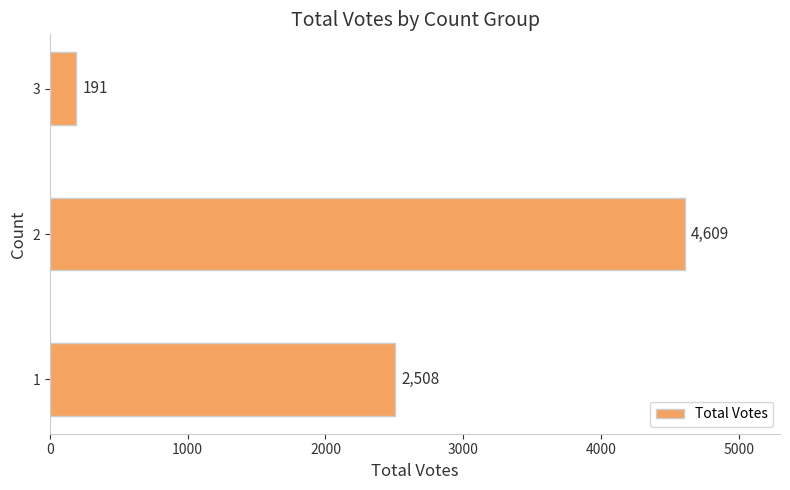

What is the average value?

2436